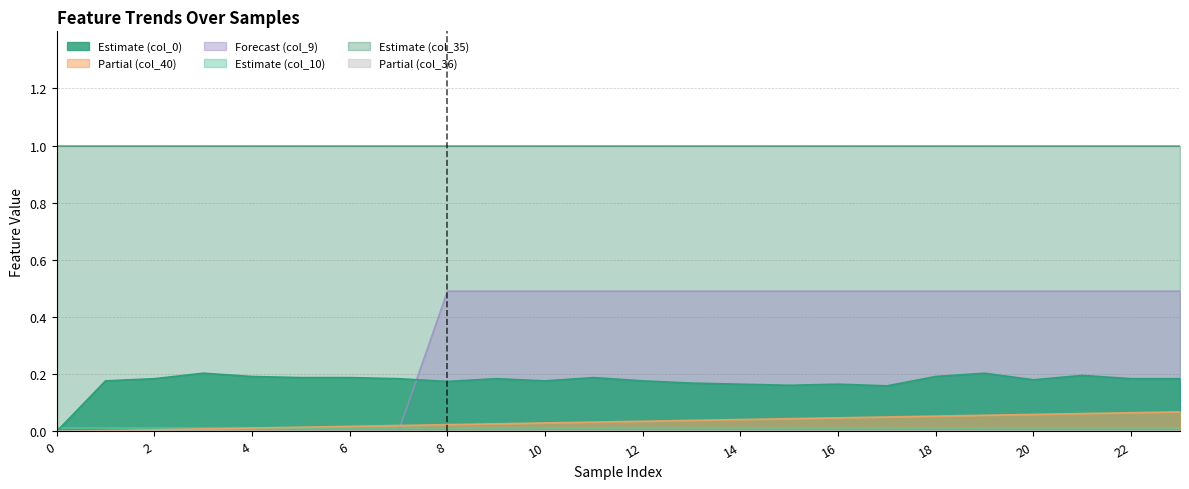

Is it true that col_40 equals 0.0 at 2?

True